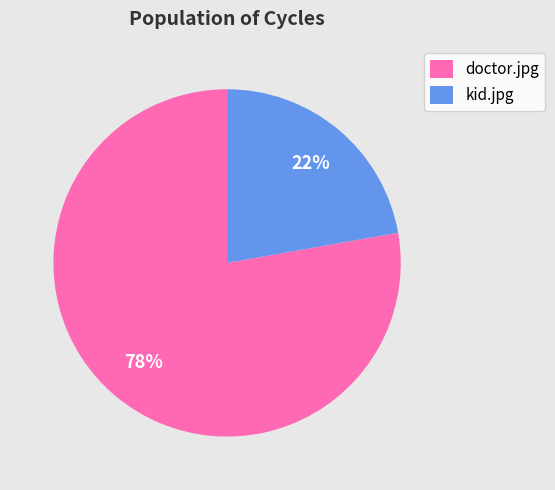

Count the number of slices in the pie.

2